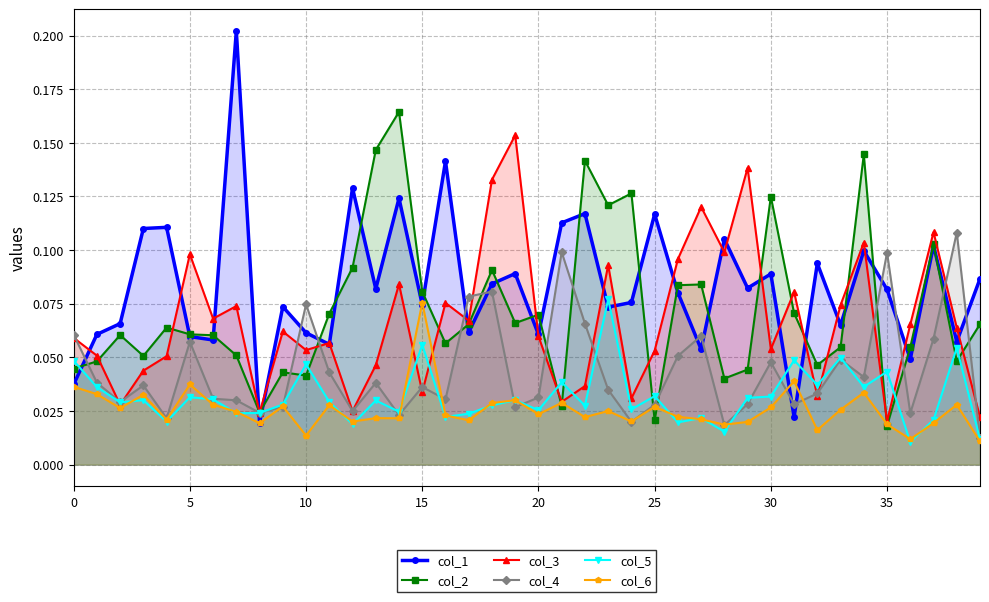

Which series has the largest total across all categories?

col_1